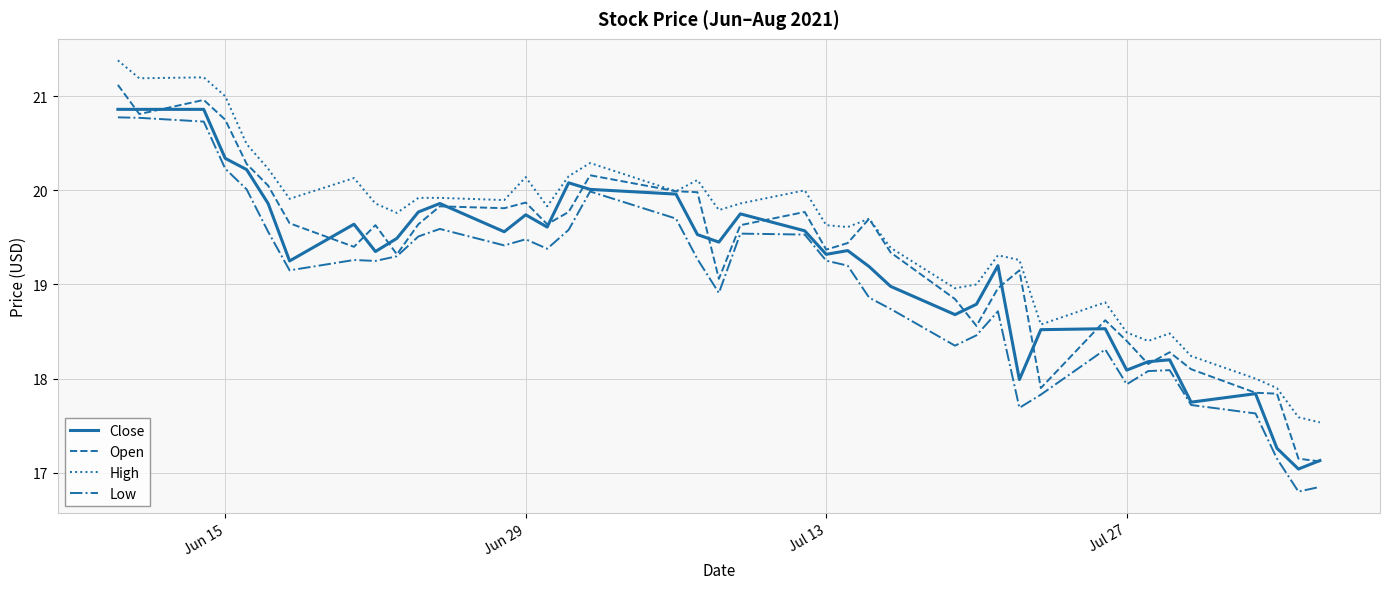

Which series has the largest total across all categories?

High